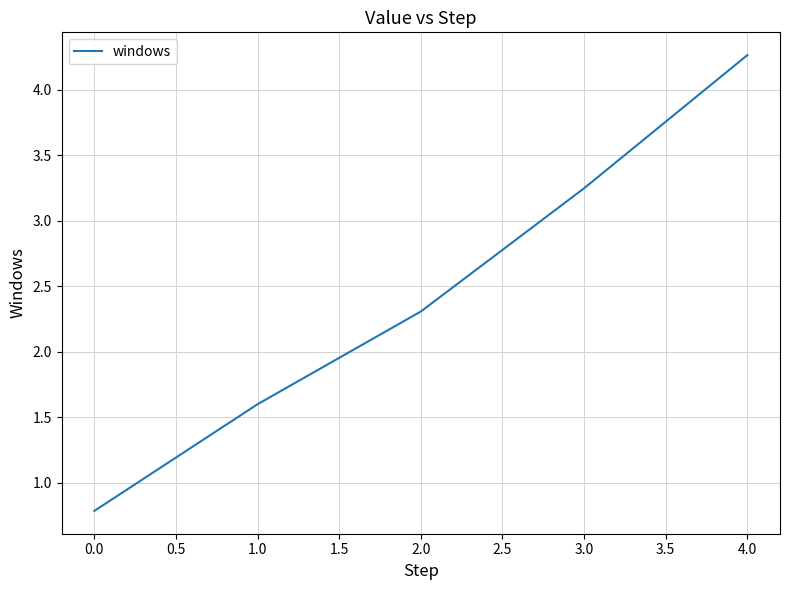

True or false: the data shows 2.3 at 2.0.

True